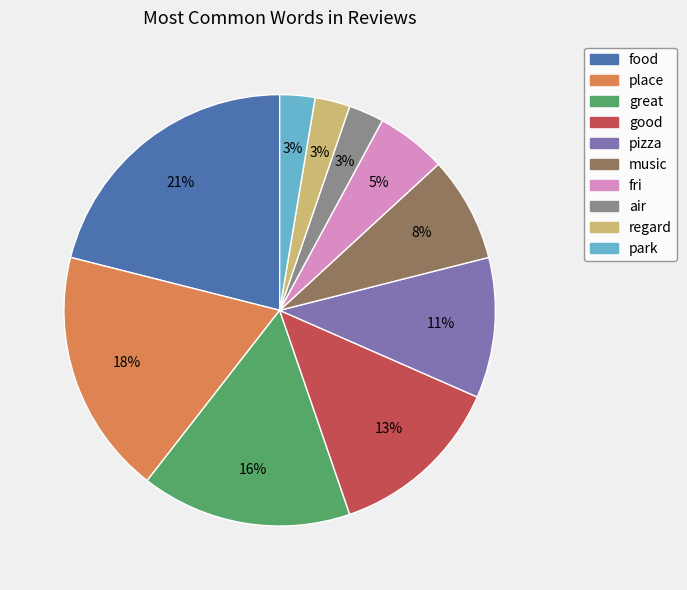

Between regard and fri, which is larger?

fri